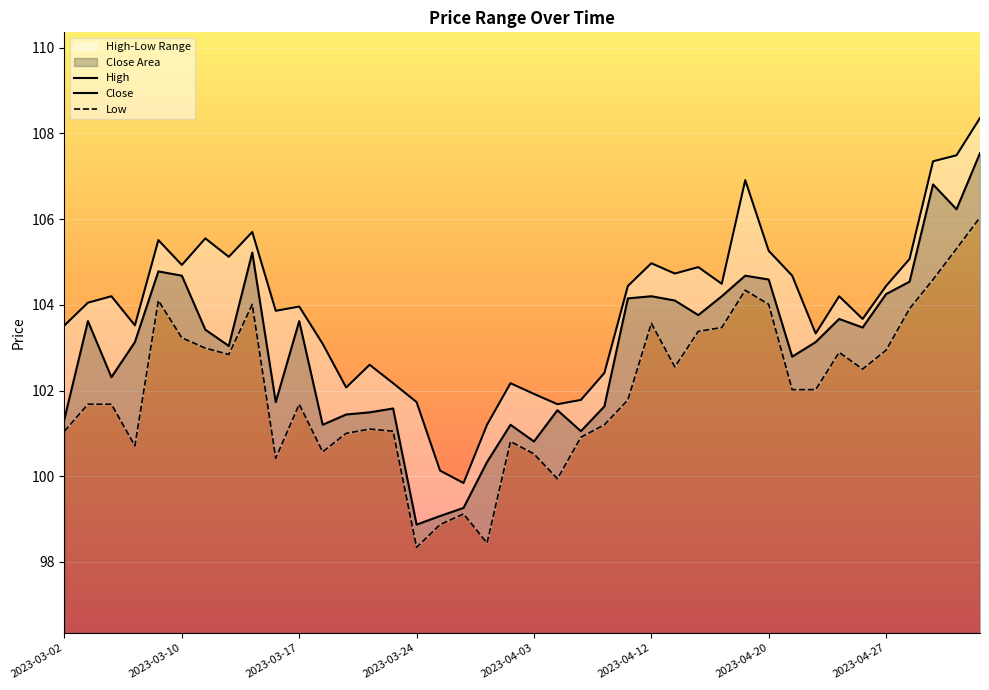

True or false: Low and High cross at least once.

False